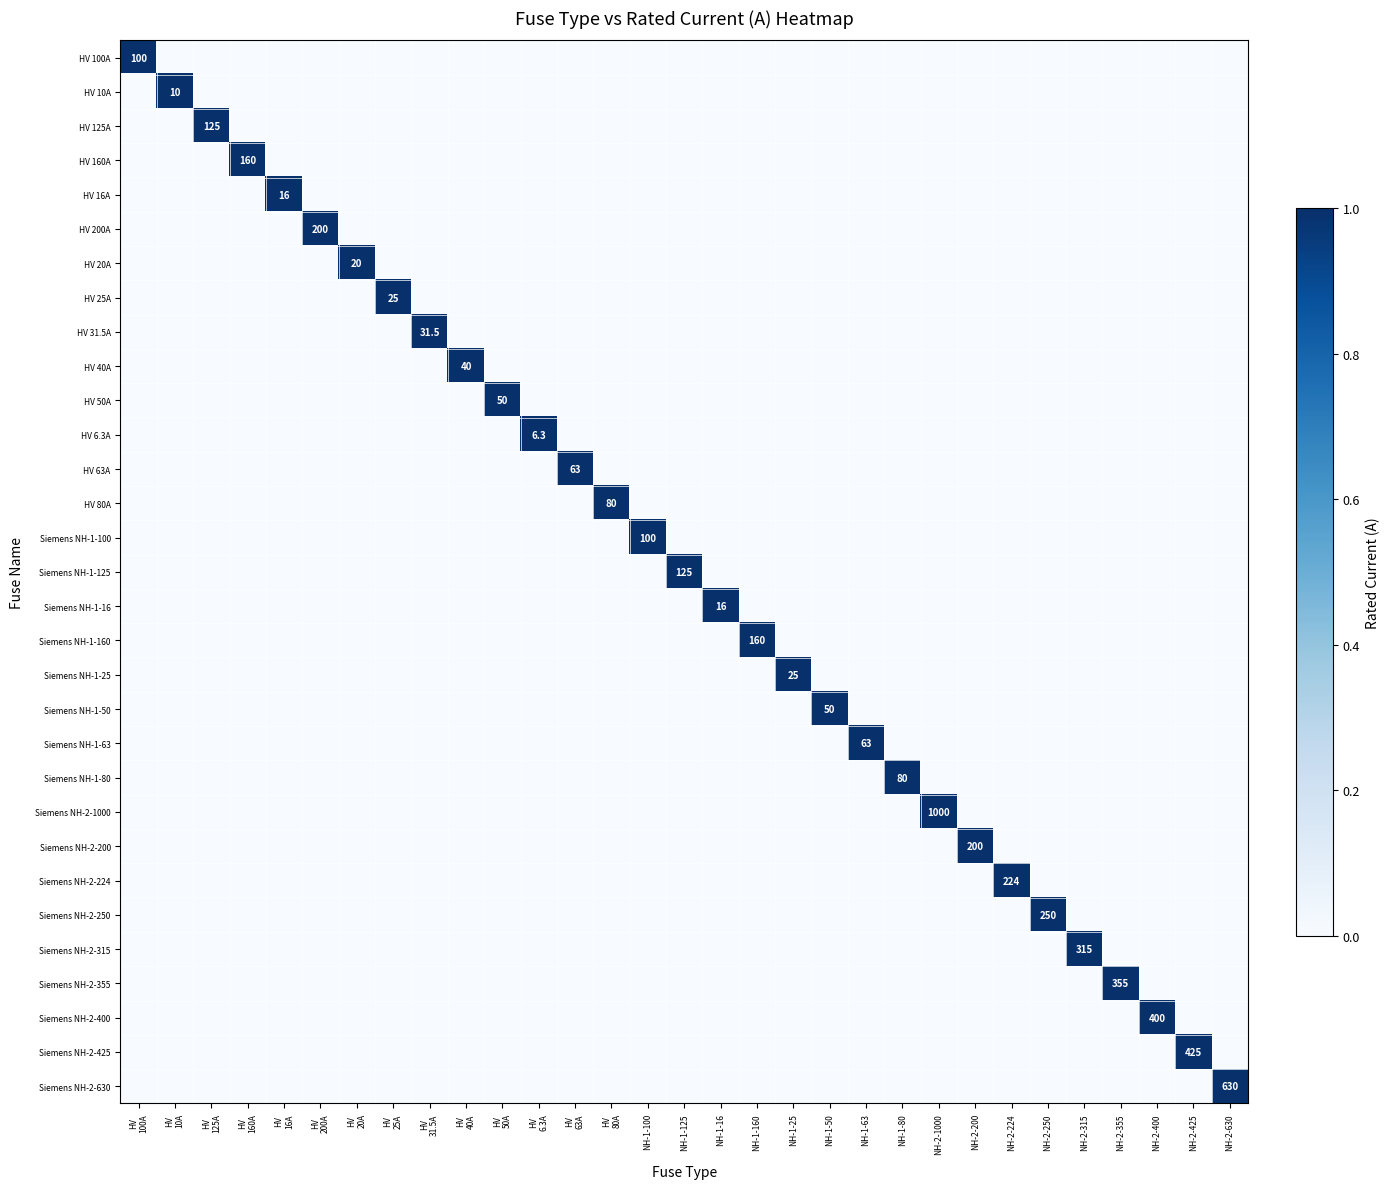

The value of Siemens NH-1-80 at NH-1-80 is 80.0. True or false?

True